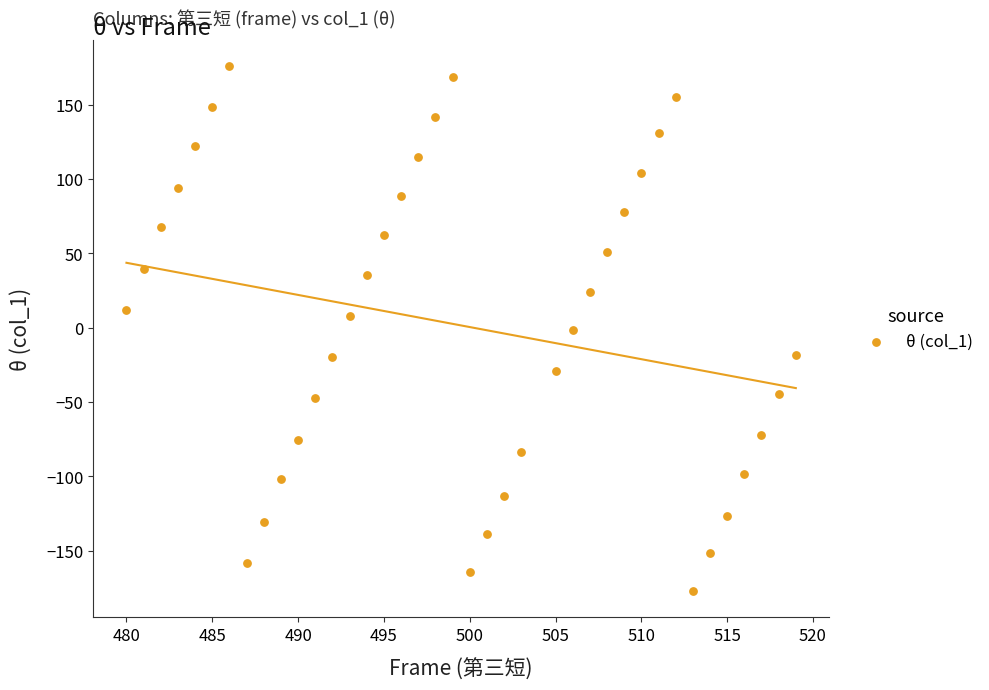

What is the range of Y values (max minus min)?

352.9